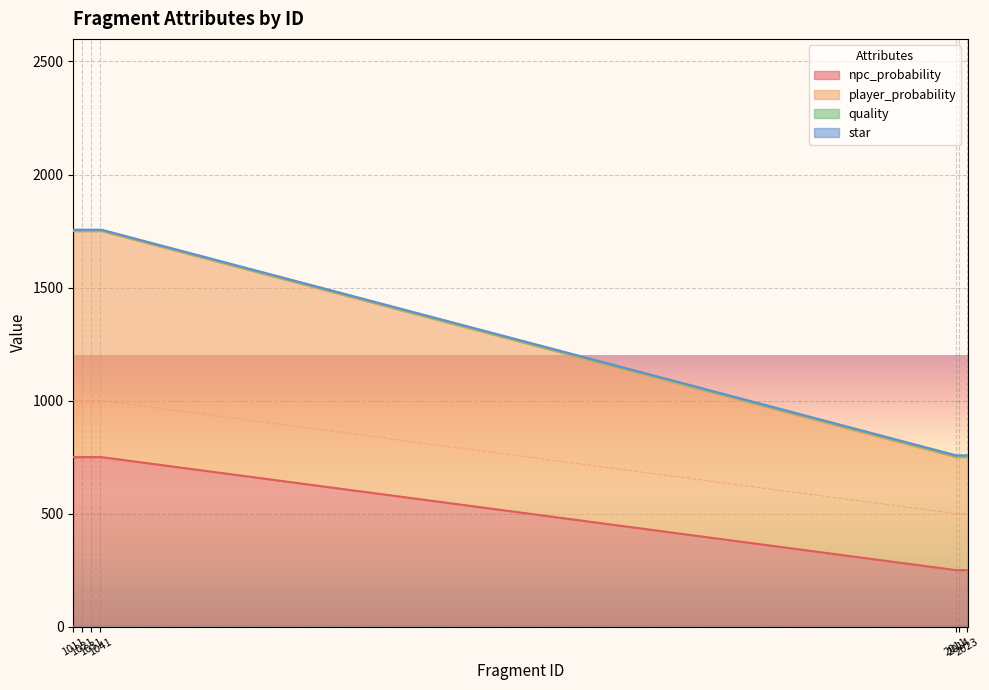

True or false: quality and star cross at least once.

False